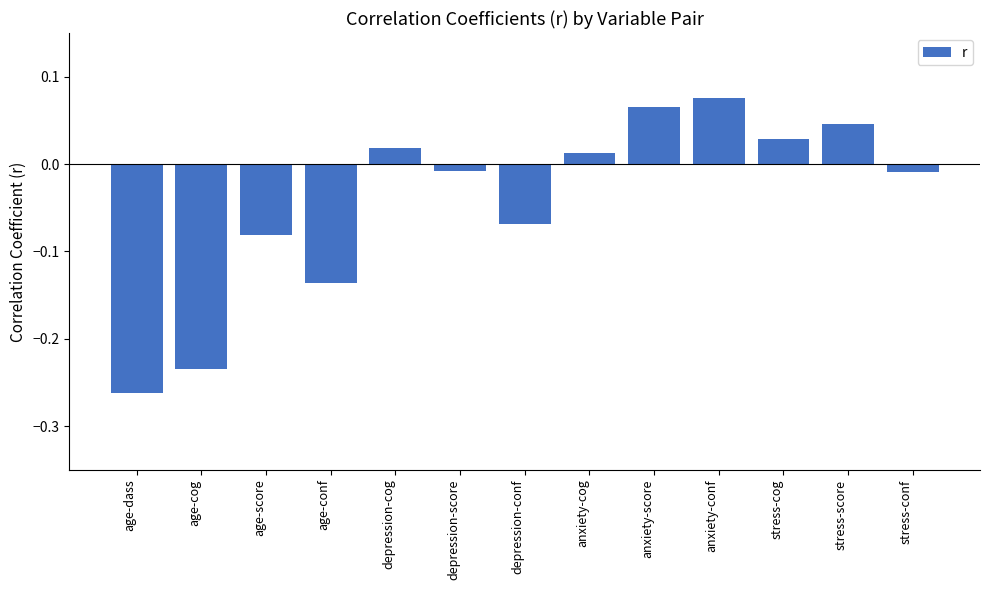

Between depression-cog and stress-score, which is larger?

stress-score